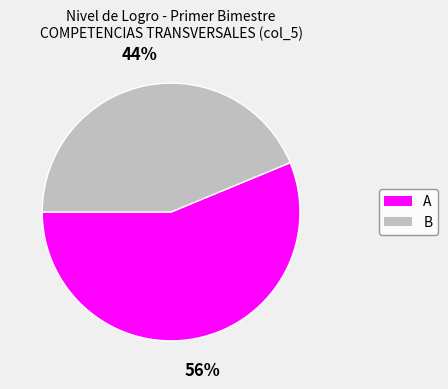

Combined, do B and A account for over 50%?

Yes